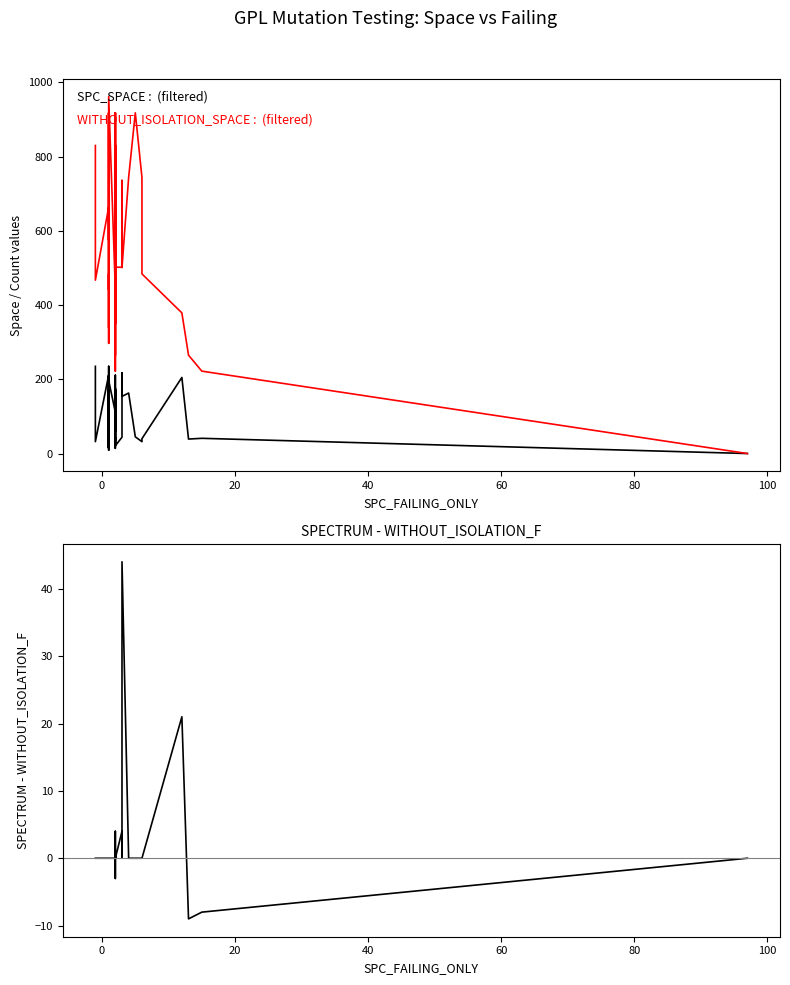

The SPC_SPACE series shows 310 at 10. True or false?

False